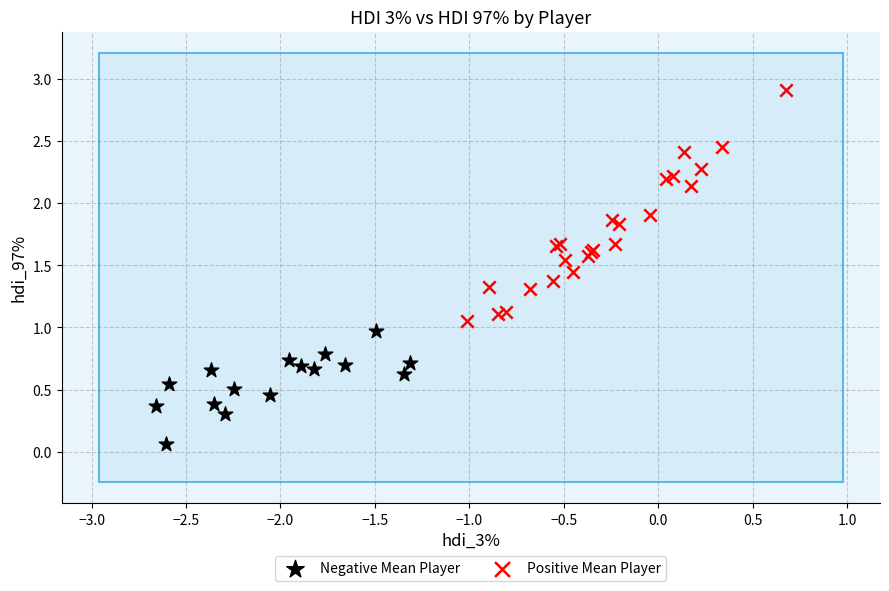

What are all the series names shown in the legend?

Negative Mean Player, Positive Mean Player